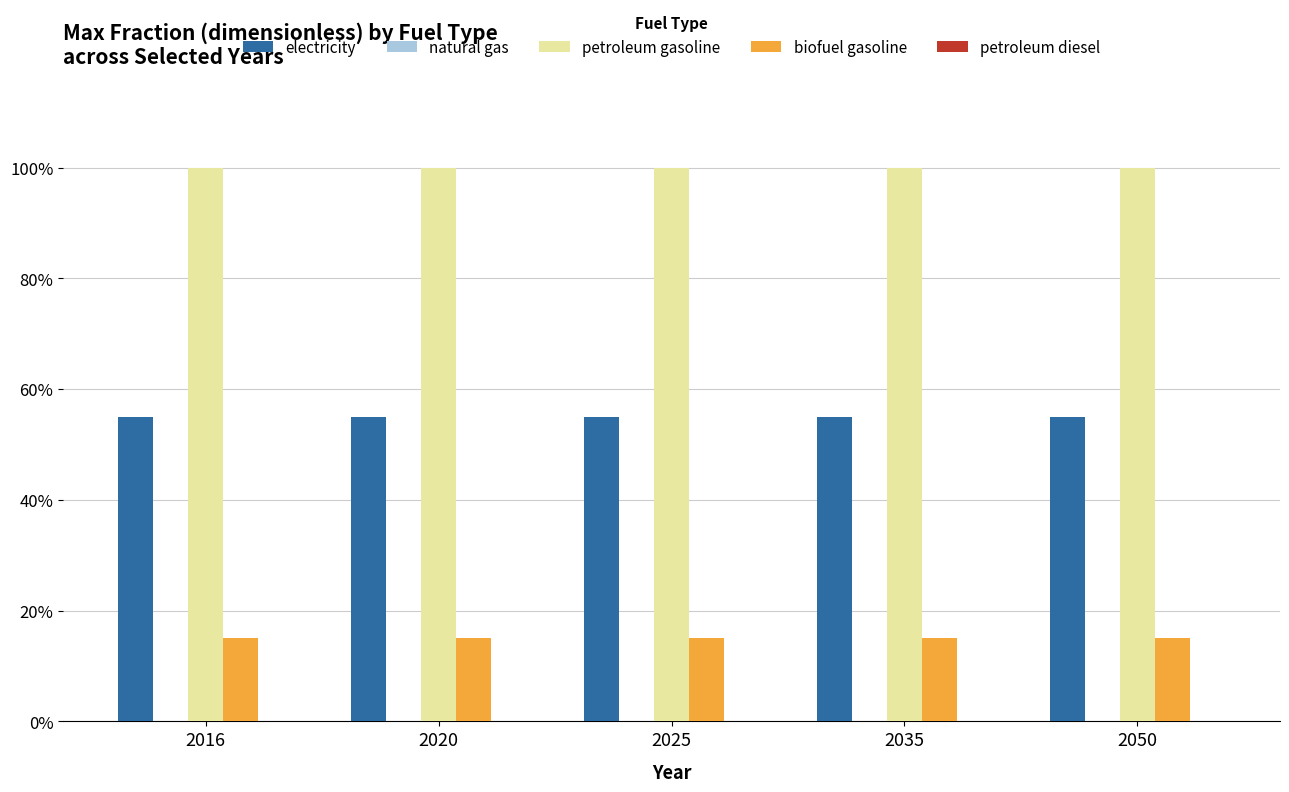

What is the sum of all petroleum gasoline values?

5.0